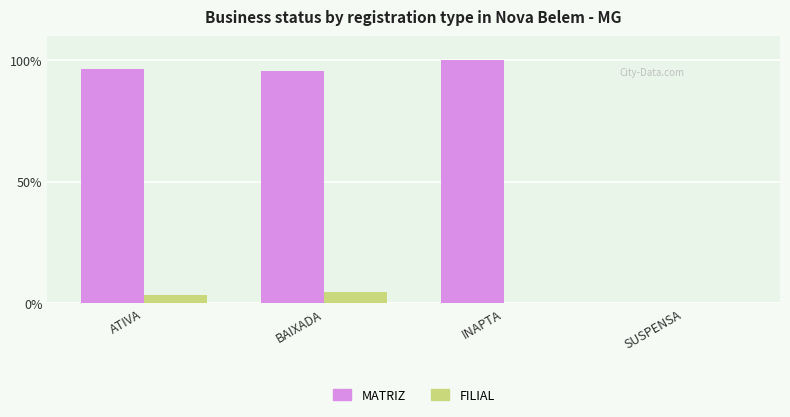

True or false: MATRIZ has a value of 59.4 at SUSPENSA.

False